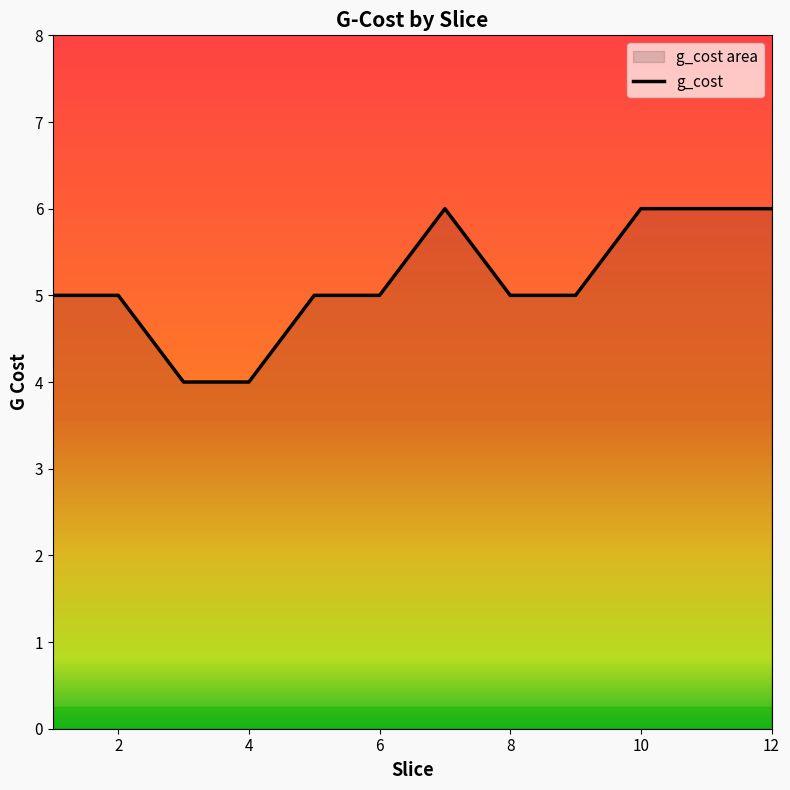

What is the minimum value shown in the chart?

4